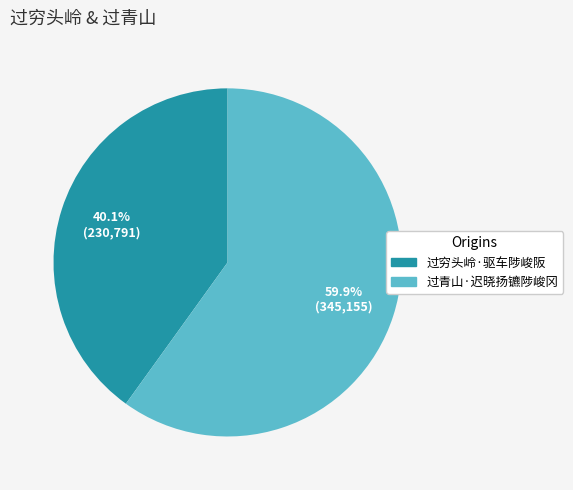

To the nearest percent, what is the average slice percentage?

50%